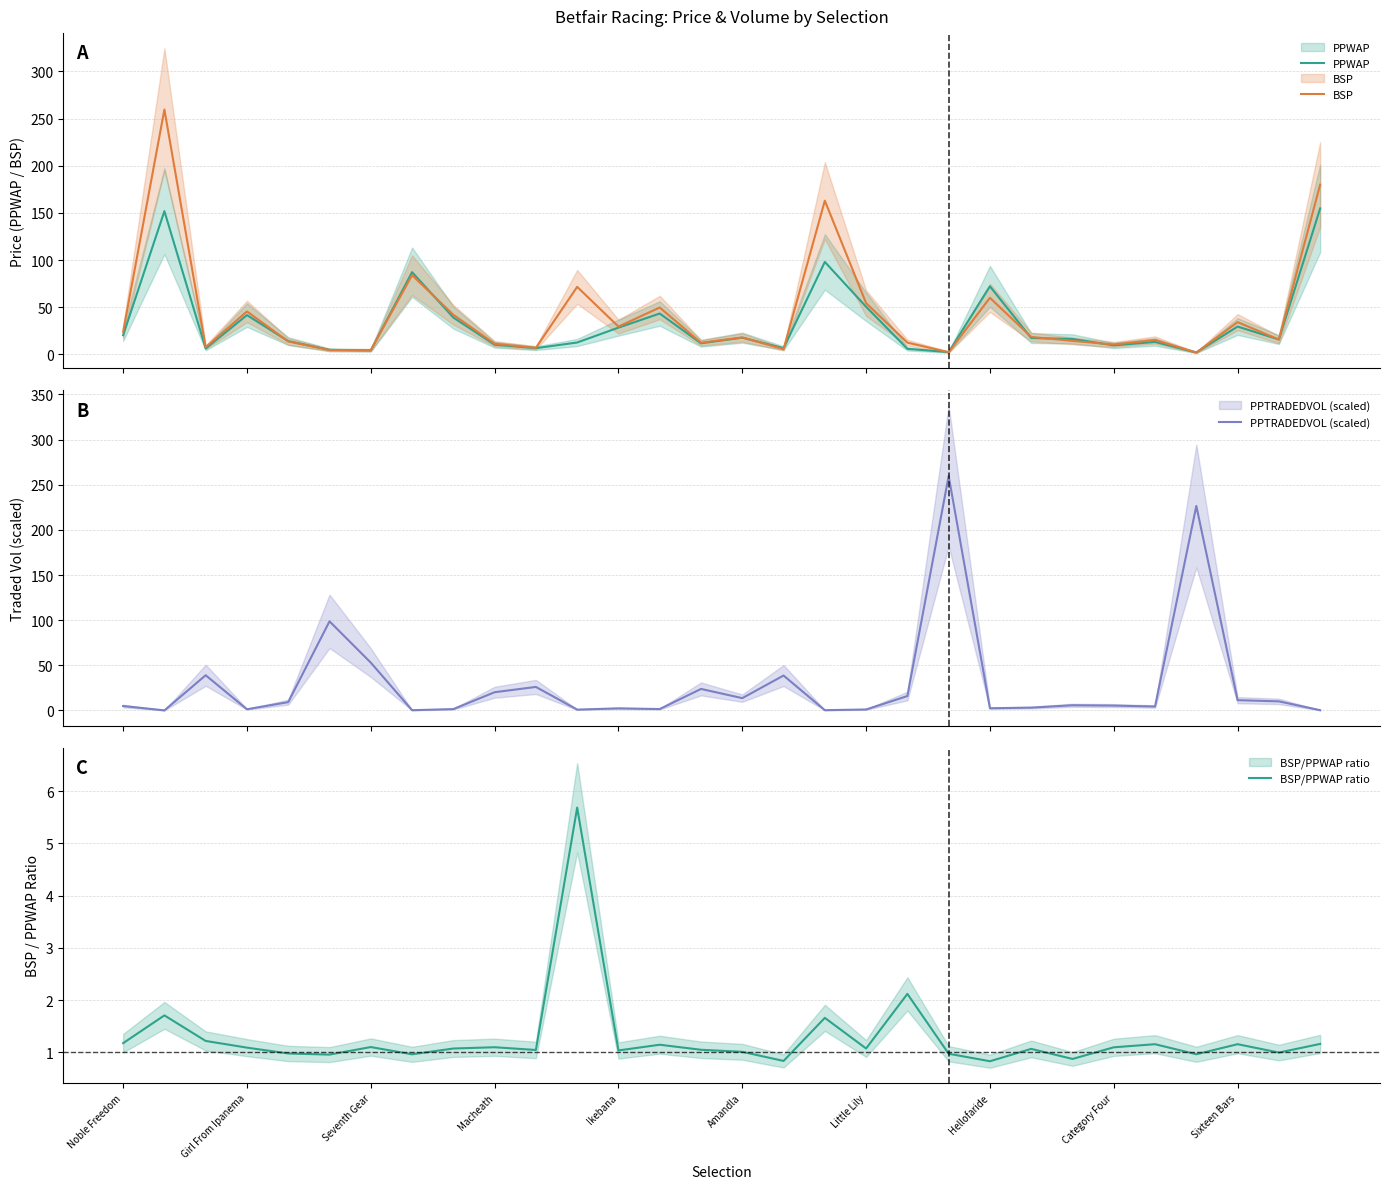

What is the total value across all series at Ikebana?

61.2